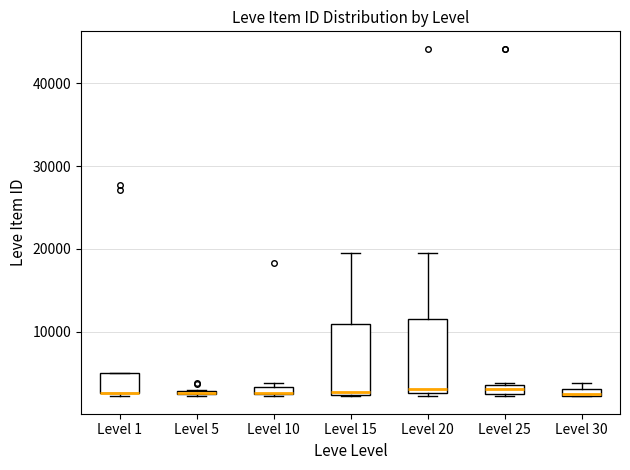

Where is the upper edge of the box for Level 5 on the y-axis? The values are not printed on the chart, so give them approximately, as read against the axis.

3000